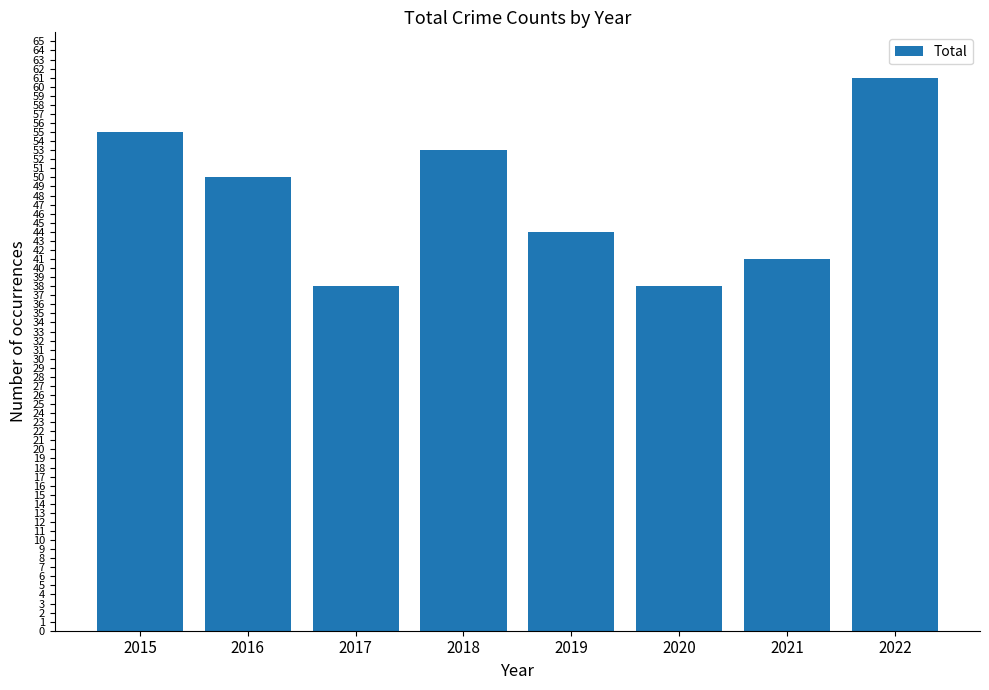

Which category has the highest value across all series?

2022